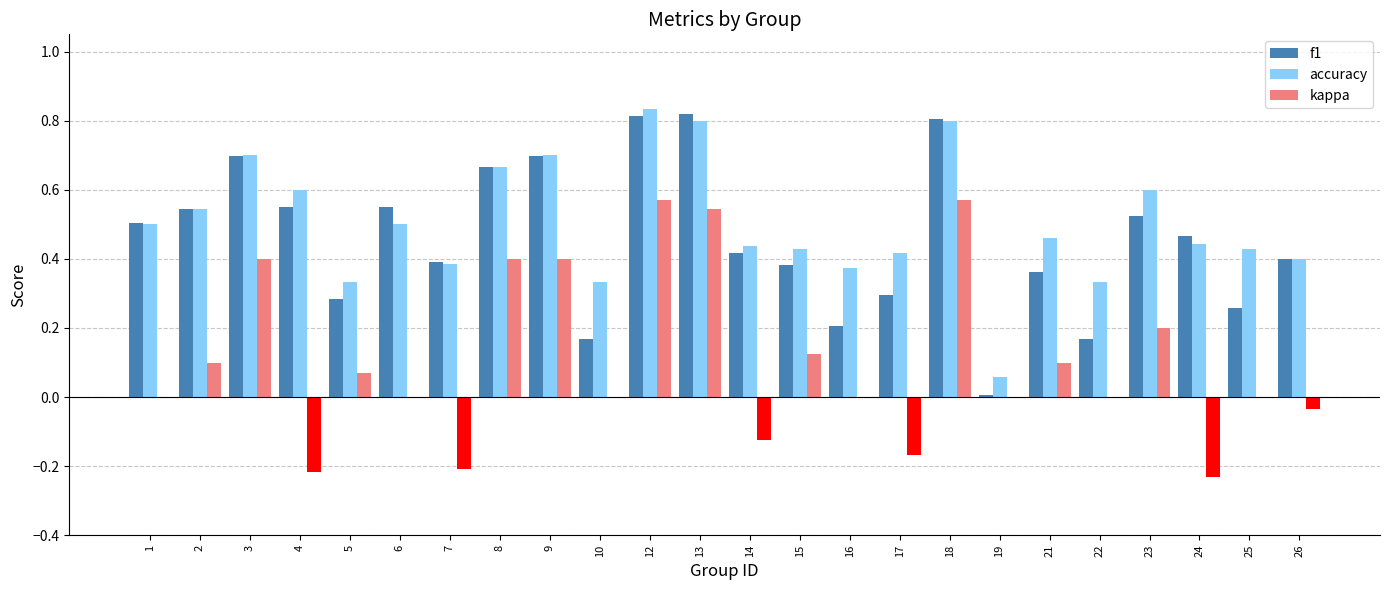

What is the sum of all kappa values?

2.5